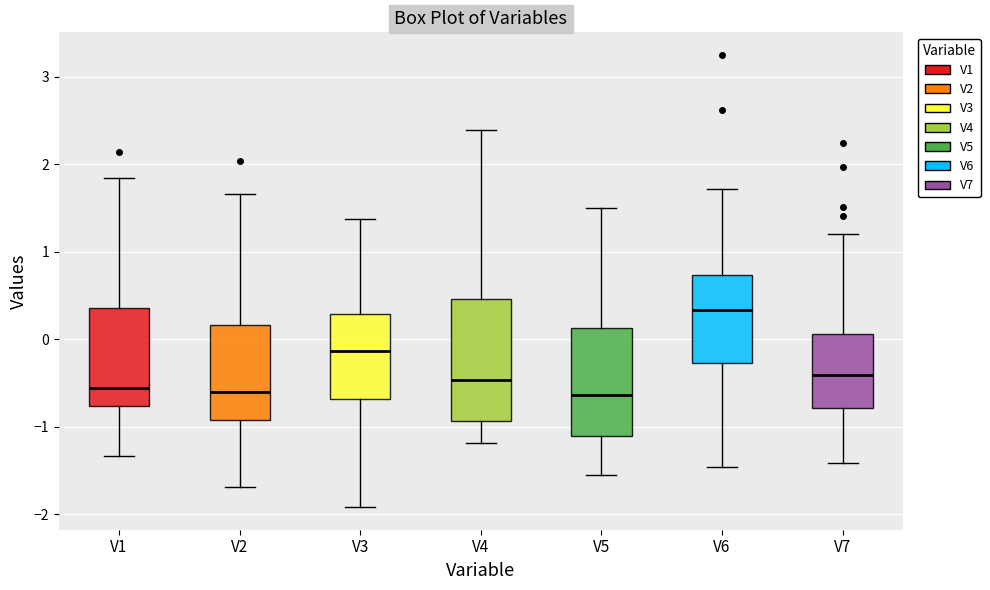

Reading left to right, transcribe this box plot: for each box, give where its median line is, the range the box spans, and where its two whiskers end, as read against the y-axis. The values are not printed on the chart, so give them approximately, as read against the axis.

V1: median -0.6, box -0.8 to 0.4, whiskers -1.3 to 1.8
V2: median -0.6, box -0.9 to 0.2, whiskers -1.7 to 1.7
V3: median -0.1, box -0.7 to 0.3, whiskers -1.9 to 1.4
V4: median -0.5, box -0.9 to 0.5, whiskers -1.2 to 2.4
V5: median -0.6, box -1.1 to 0.1, whiskers -1.6 to 1.5
V6: median 0.3, box -0.3 to 0.7, whiskers -1.5 to 1.7
V7: median -0.4, box -0.8 to 0.1, whiskers -1.4 to 1.2